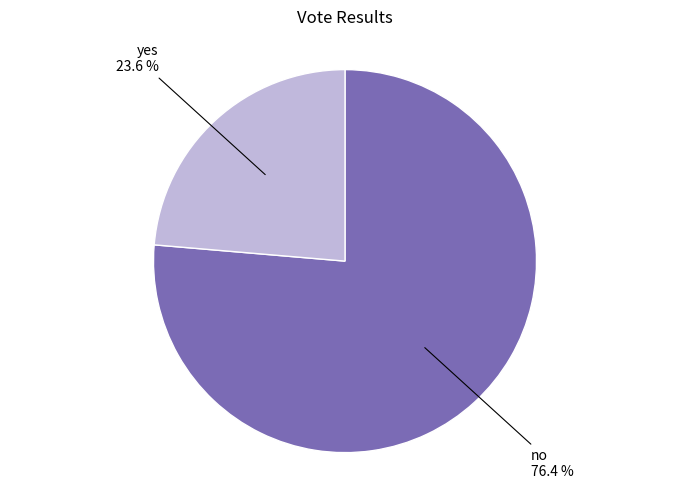

Does any single category account for the majority?

Yes